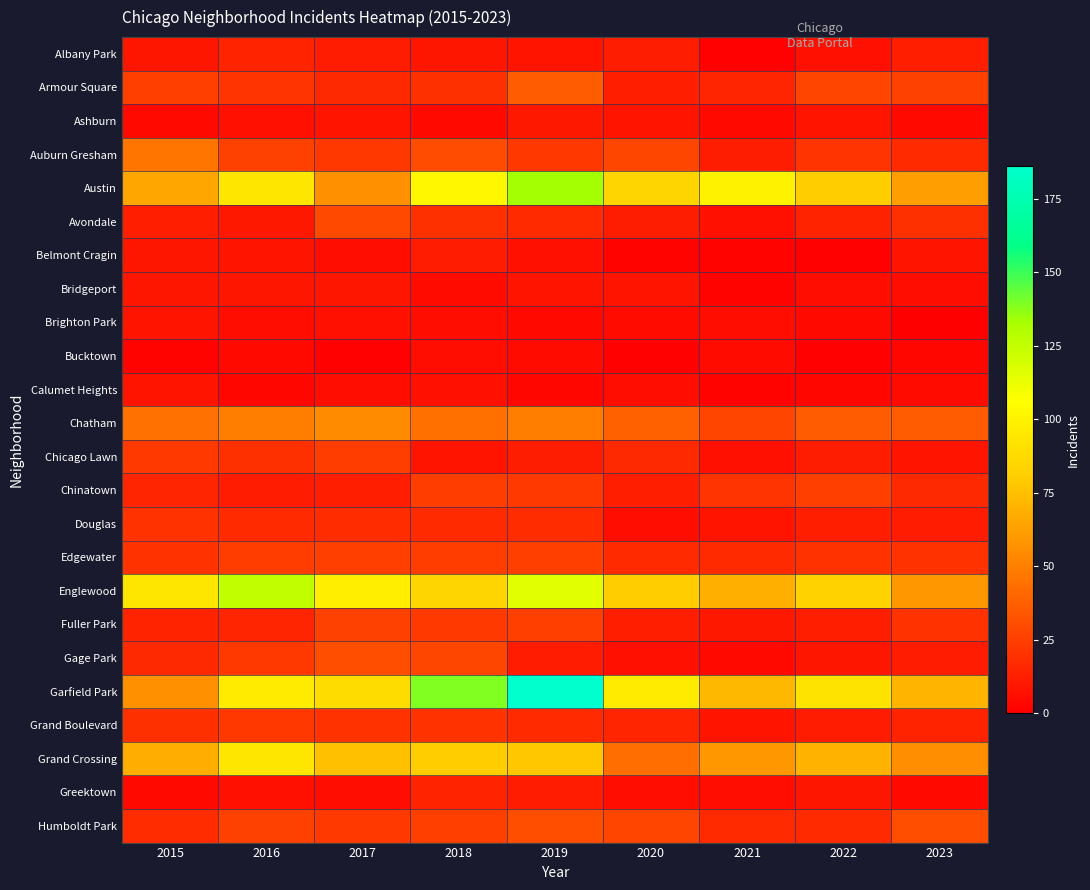

Which has a higher value, 2023 or 2016?

2016